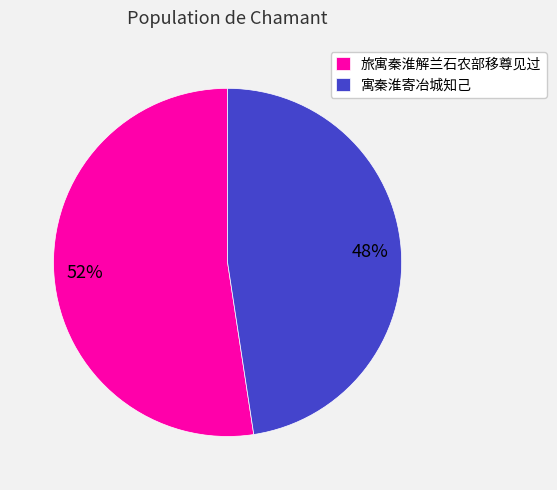

What percentage is the 旅寓秦淮解兰石农部移尊见过 slice, to the nearest percent?

52%